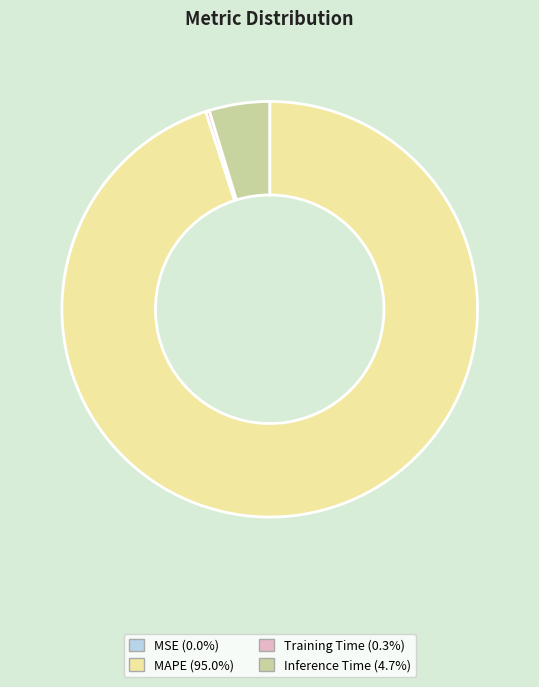

Which category has the biggest portion of the pie?

MAPE